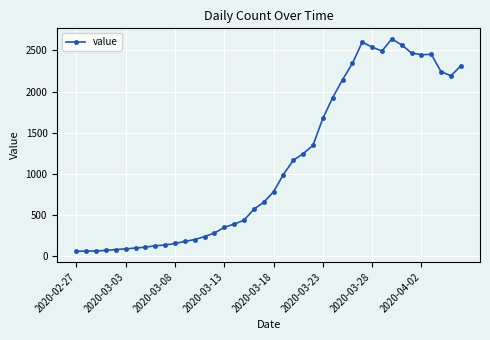

What is the average value?

1124